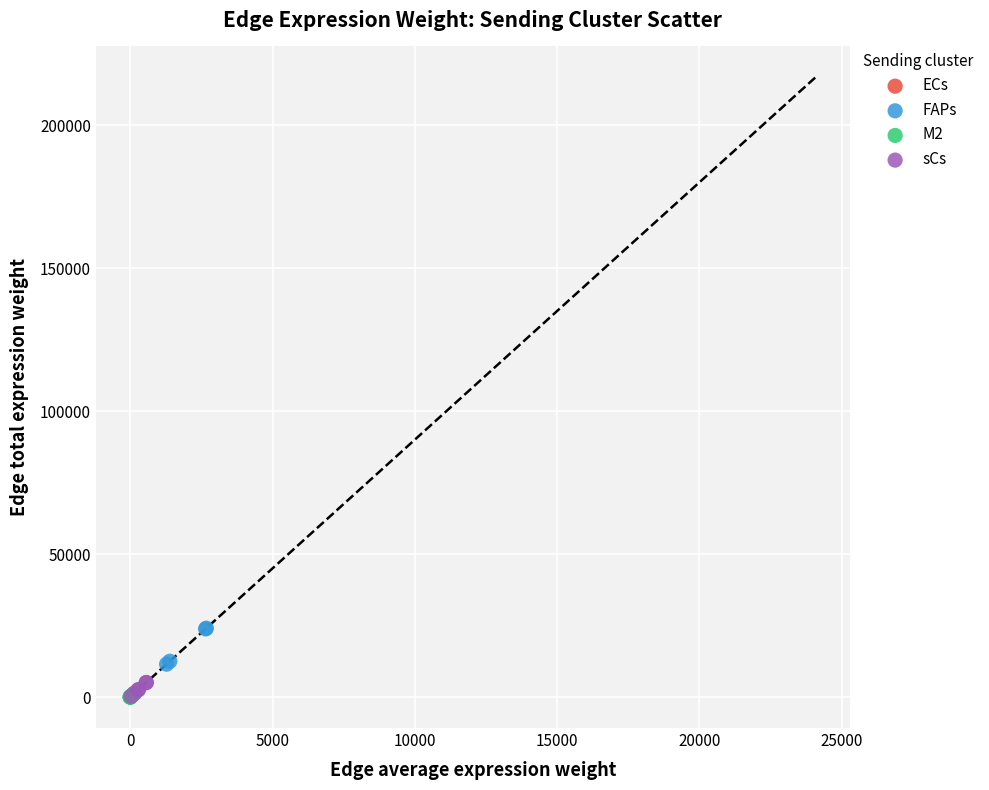

Which series reaches the maximum Y coordinate?

FAPs